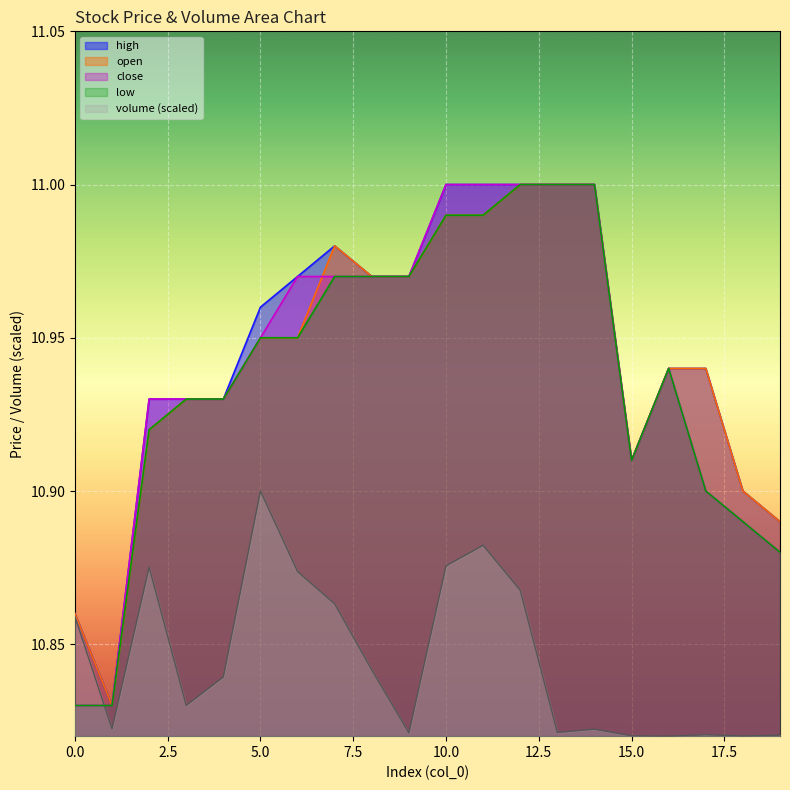

Read the high value at 10.

11.0